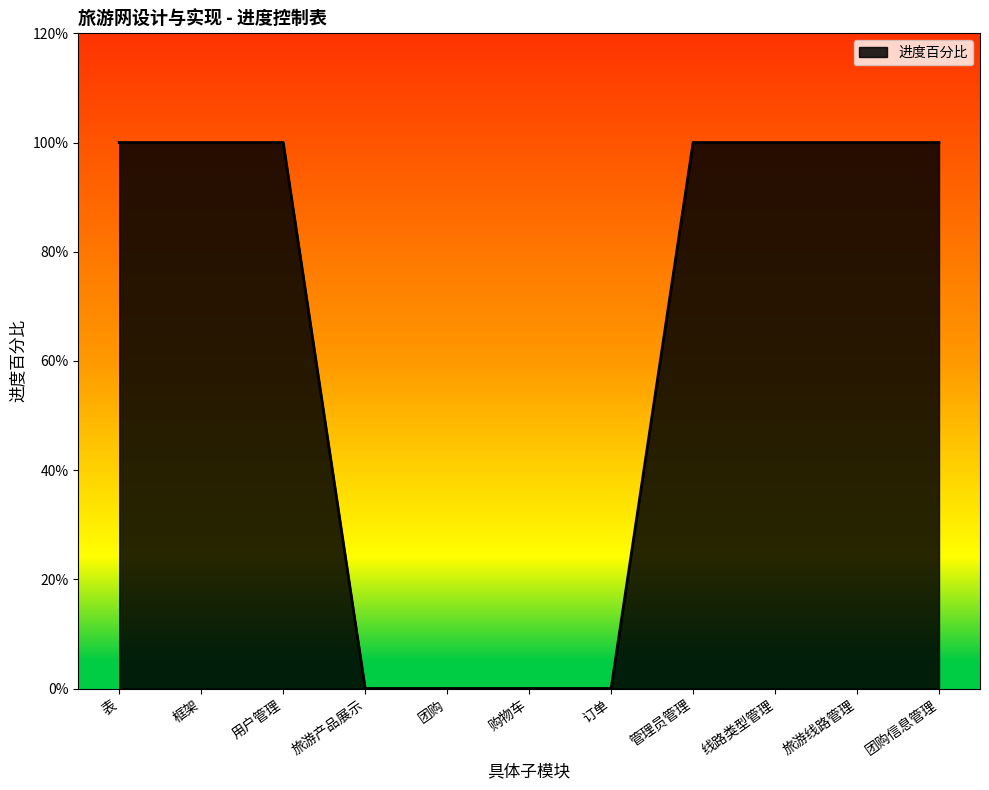

Rank the categories by value from lowest to highest.

旅游产品展示, 团购, 购物车, 订单, 表, 框架, 用户管理, 管理员管理, 线路类型管理, 旅游线路管理, 团购信息管理